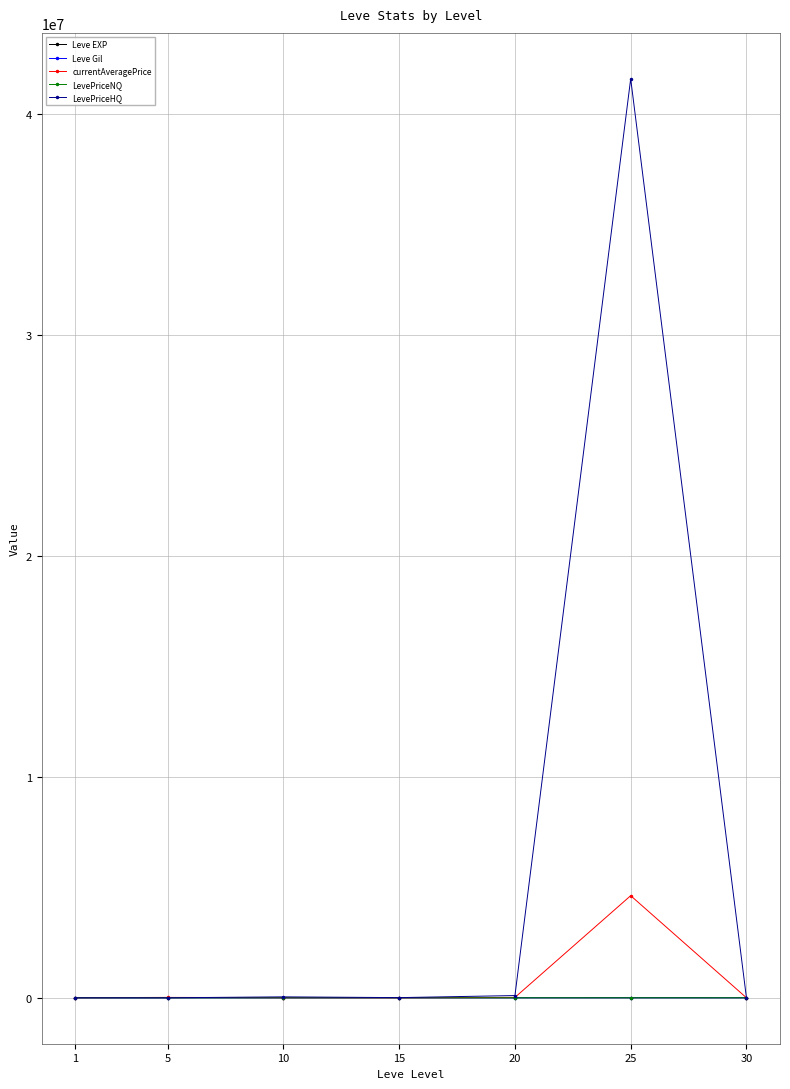

How many lines are shown in the chart?

5